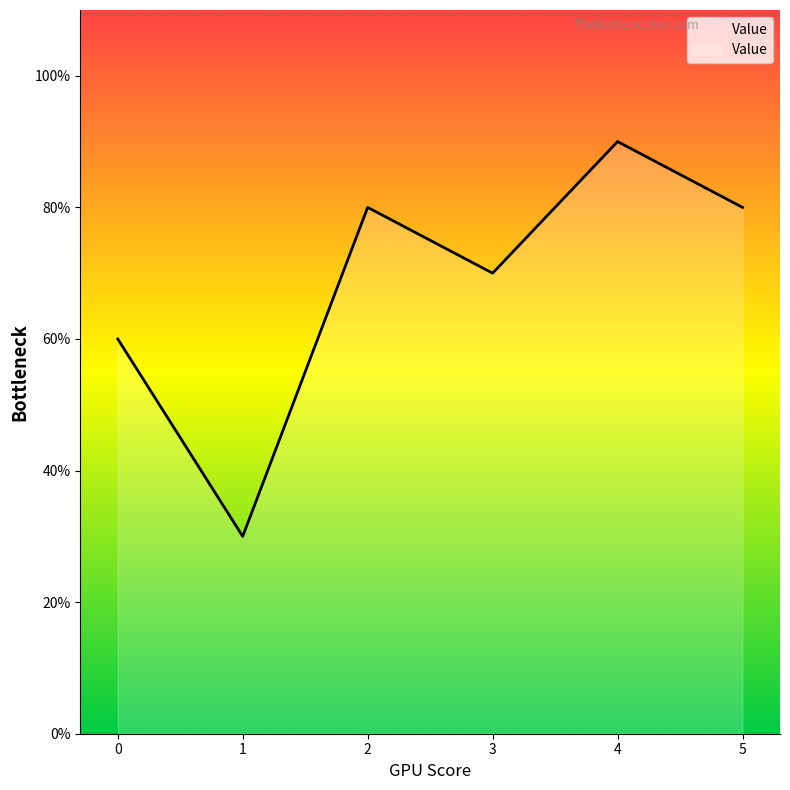

Does the chart display data point markers on the line(s)?

No